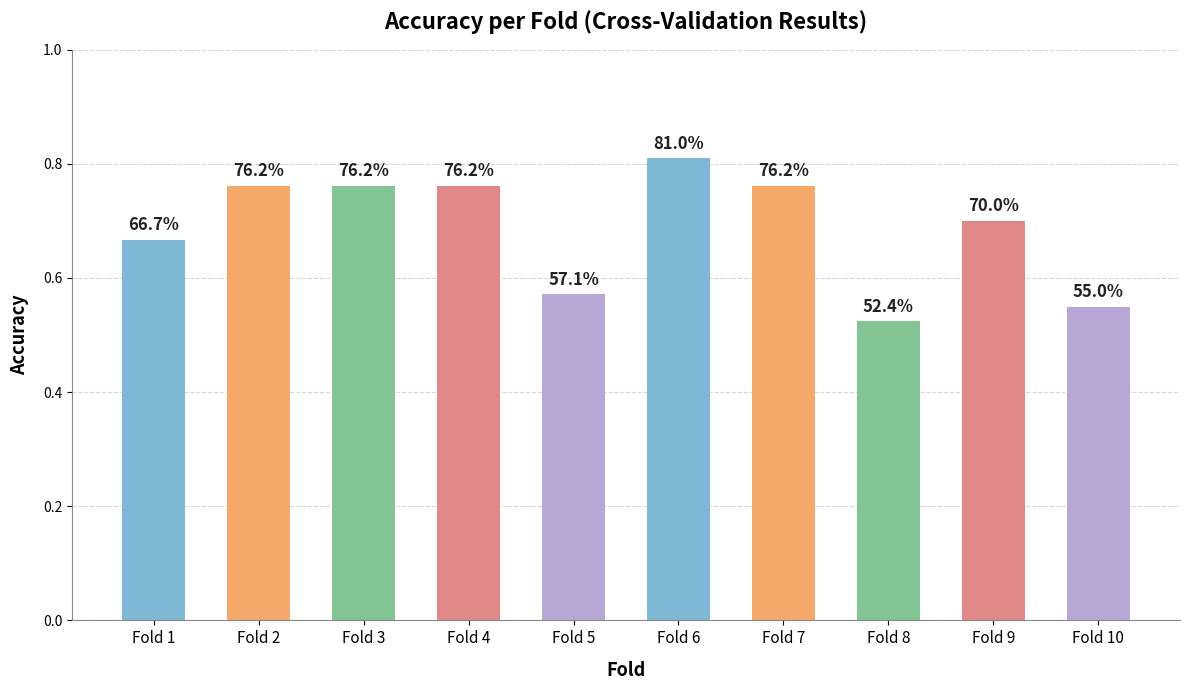

How many bars are there in total?

10